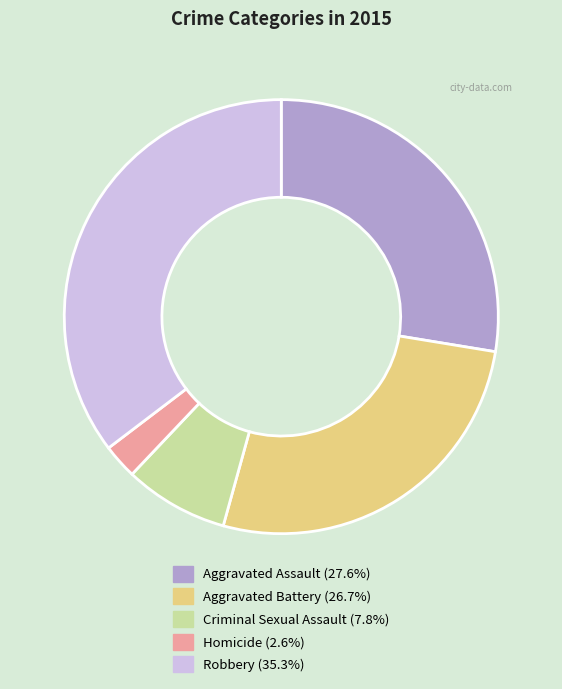

How many slices are in this pie chart?

5